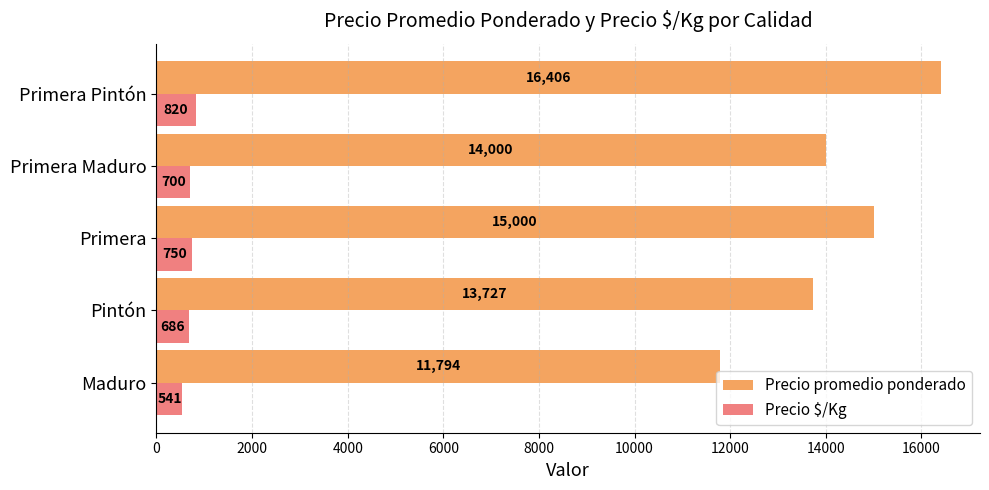

What is the minimum value shown in the chart?

541